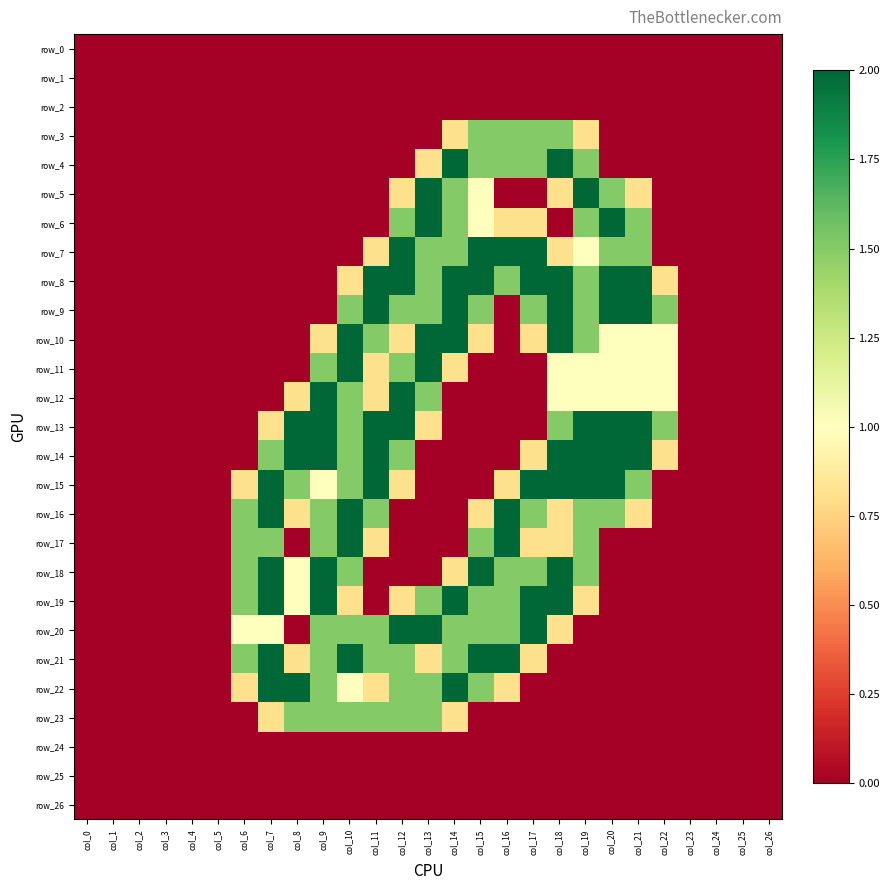

True or false: row_19 has a value of 2.0 at col_9.

True